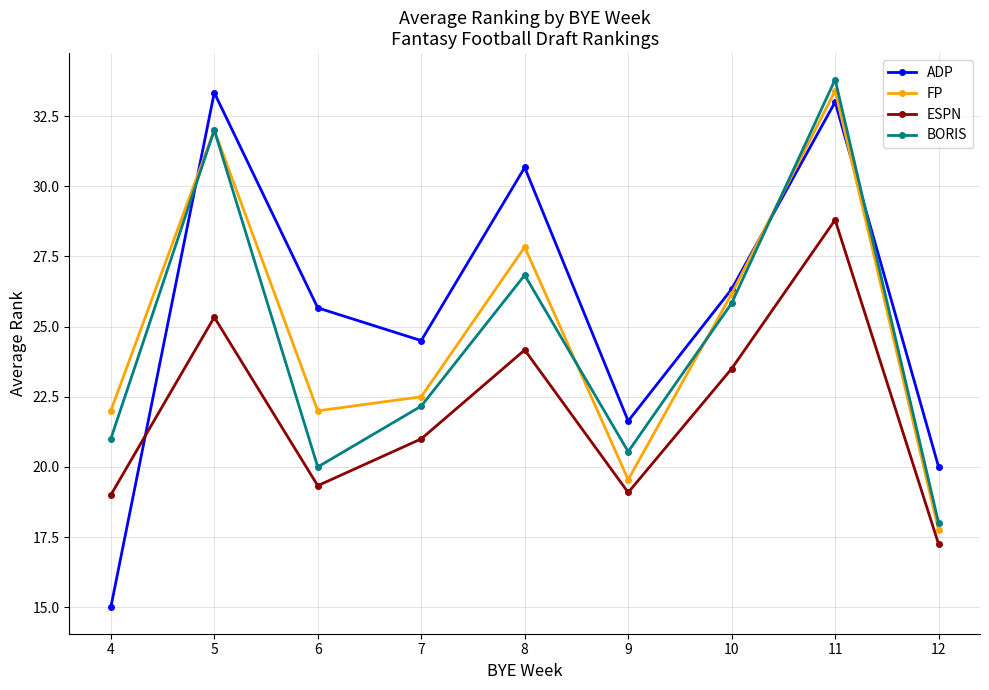

What is the sum of the FP values at 10 and 6?

48.2